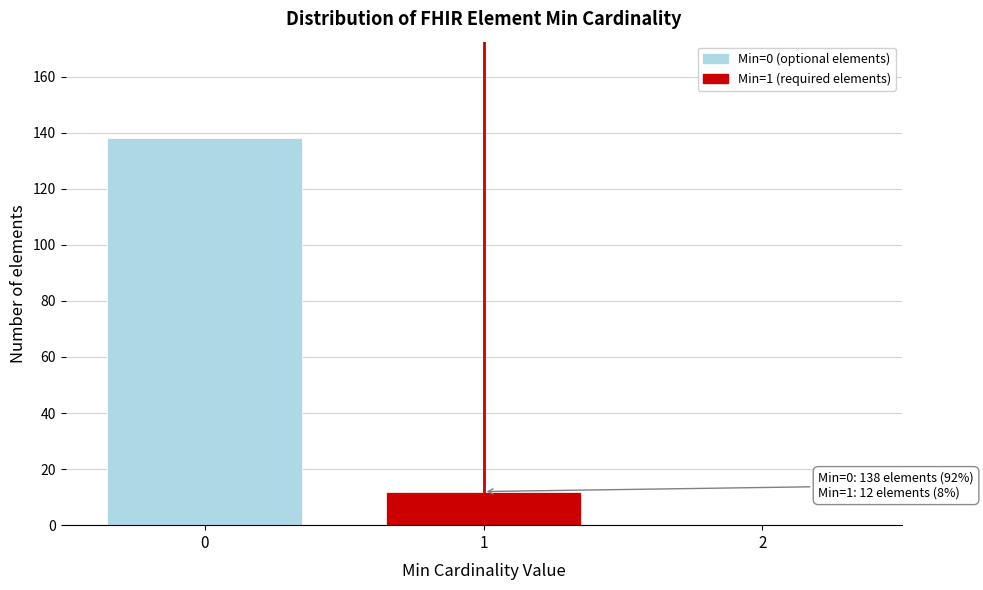

Reading right to left, what are all the values shown in this chart?

2=0	1=12	0=138